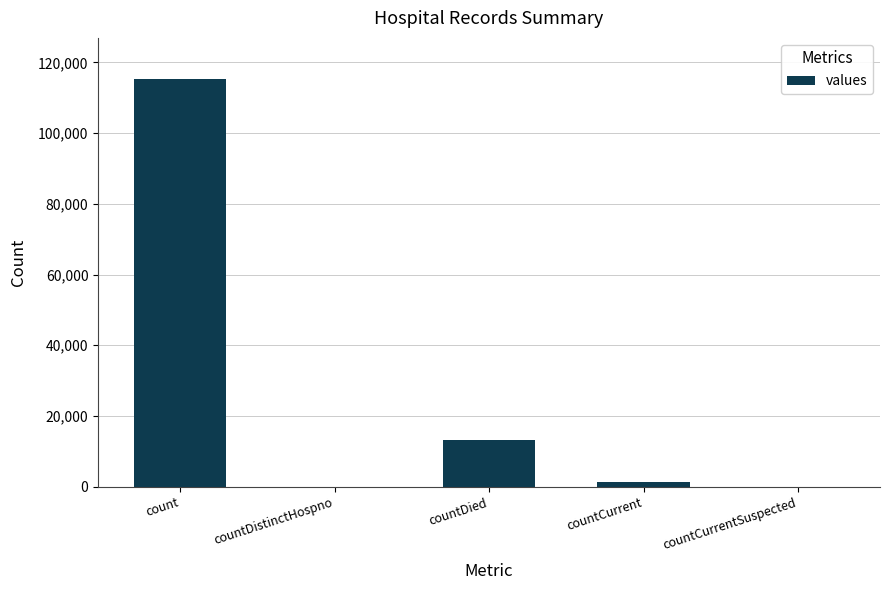

Which category has the highest value across all series?

count